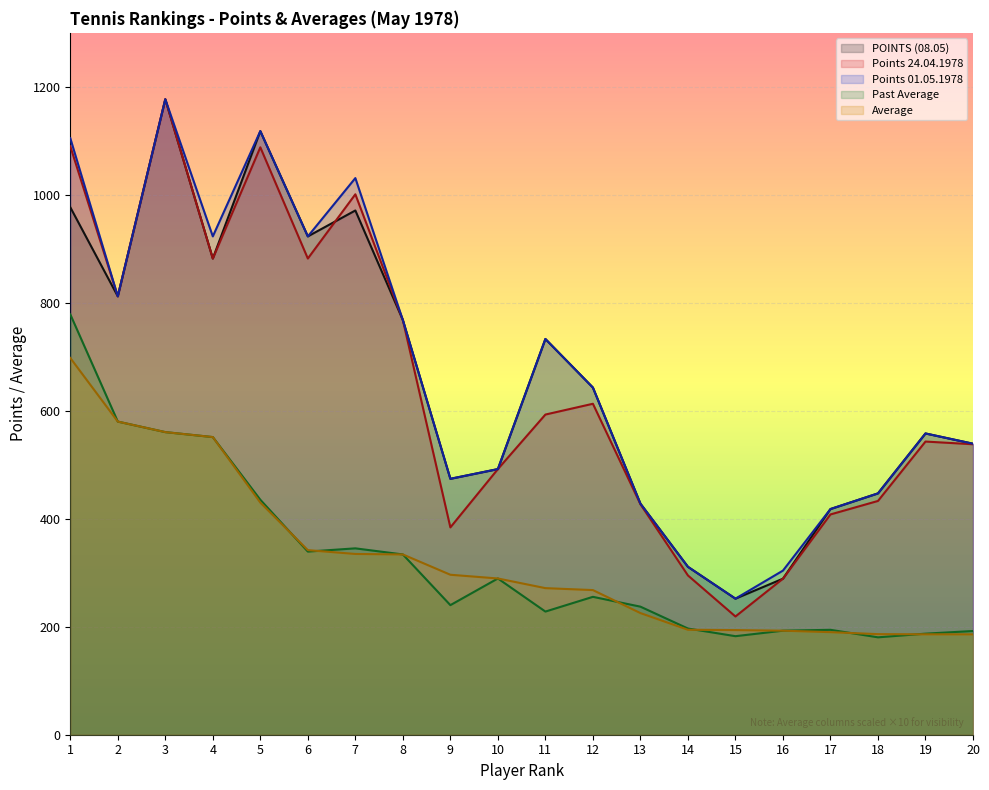

How many interior local peaks does the POINTS series have?

5